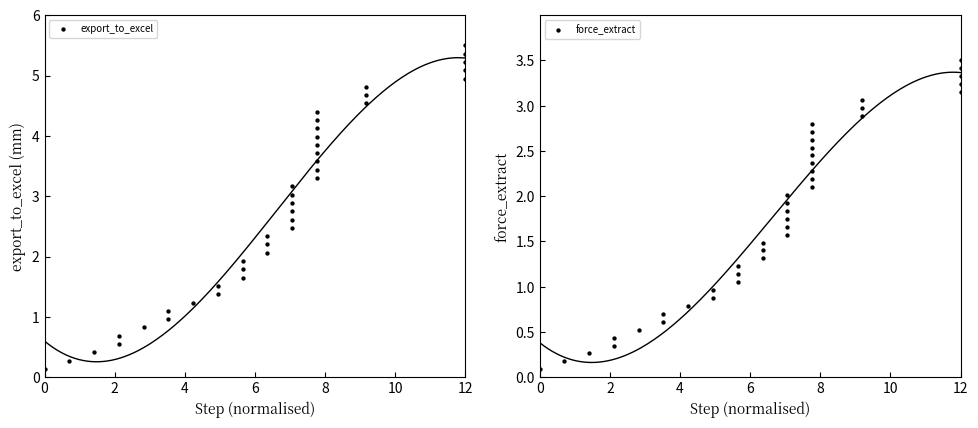

Which series has the largest Y range (max minus min)?

export_to_excel